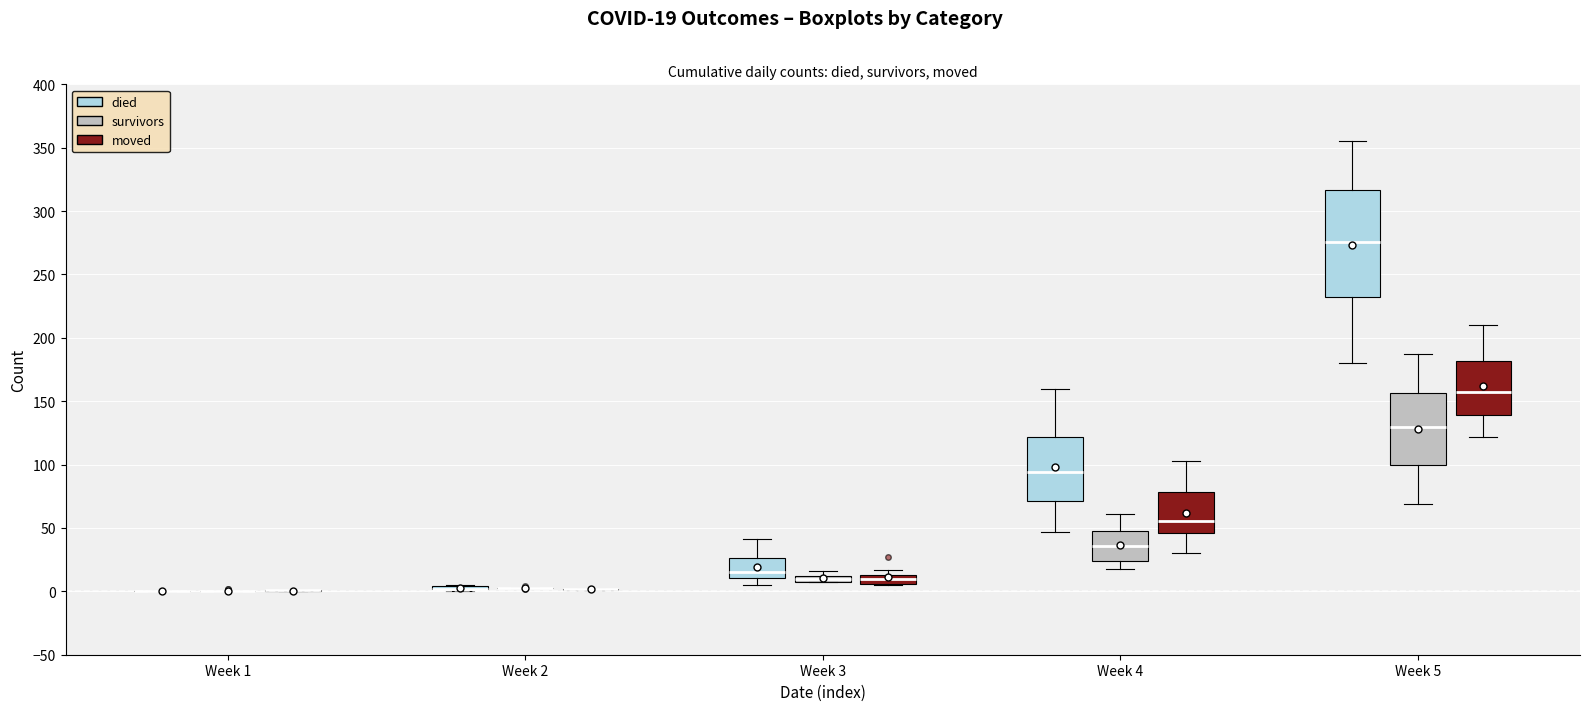

Which box is the tallest, from its lower edge to its upper edge?

Week 5 (died)